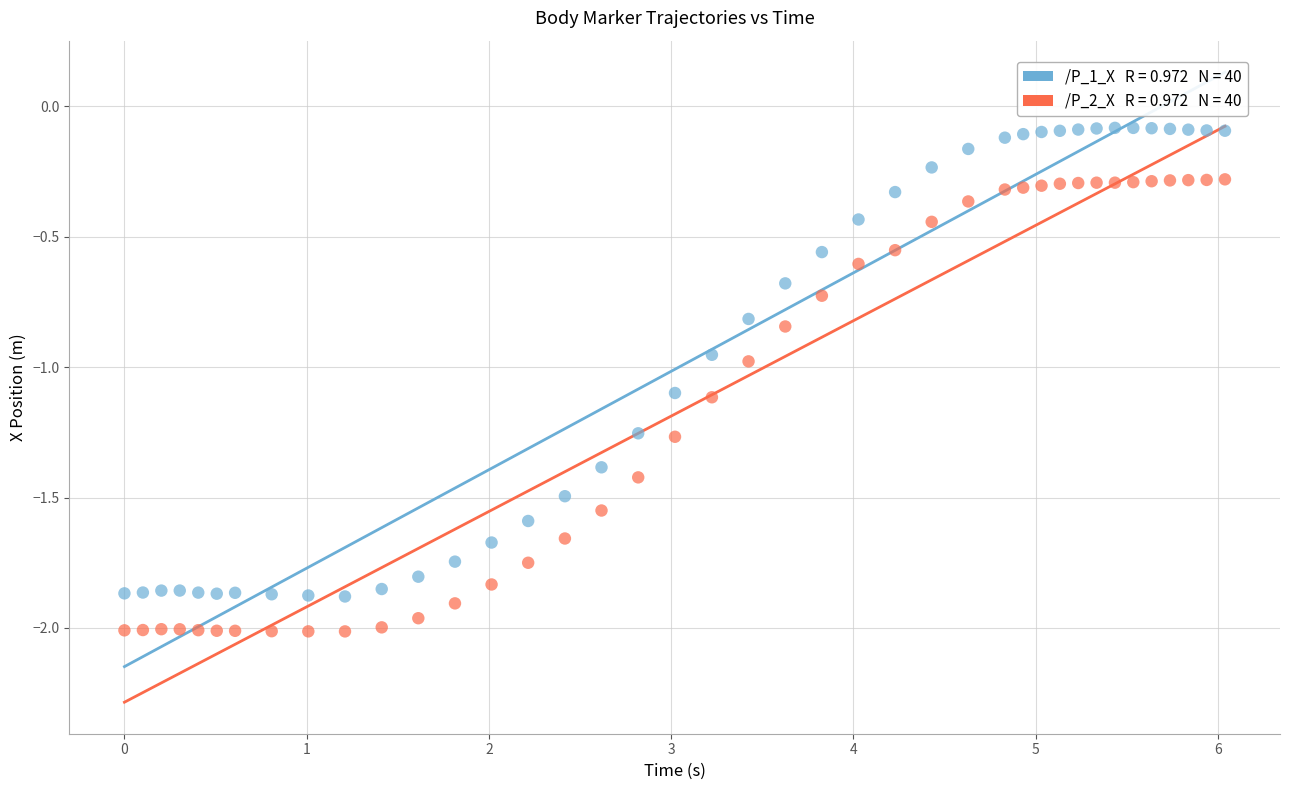

Across all data points, what is the range of X values (max minus min)?

6.0